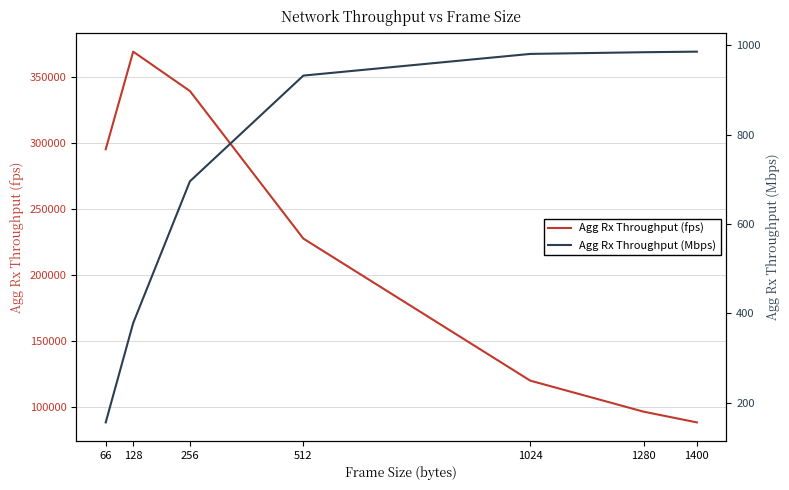

At which category does Agg Rx Throughput (fps) reach its first local peak?

128